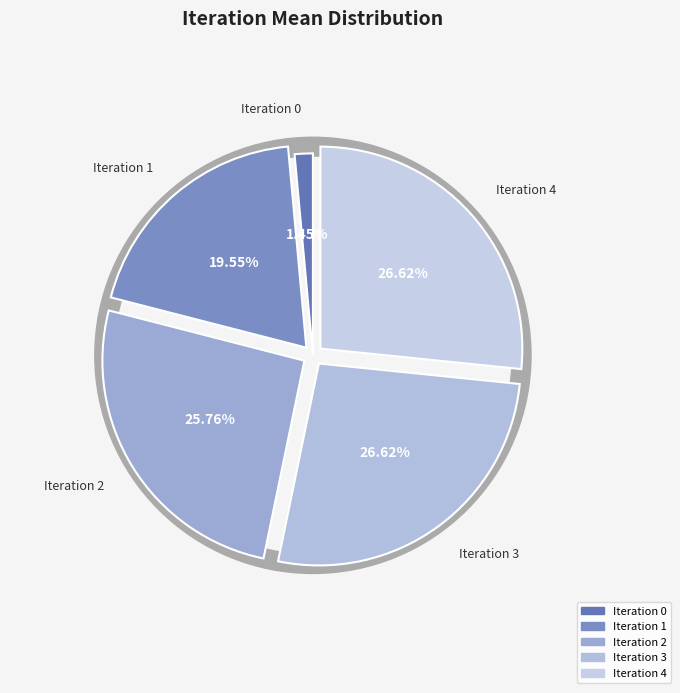

Does any single category account for the majority?

No